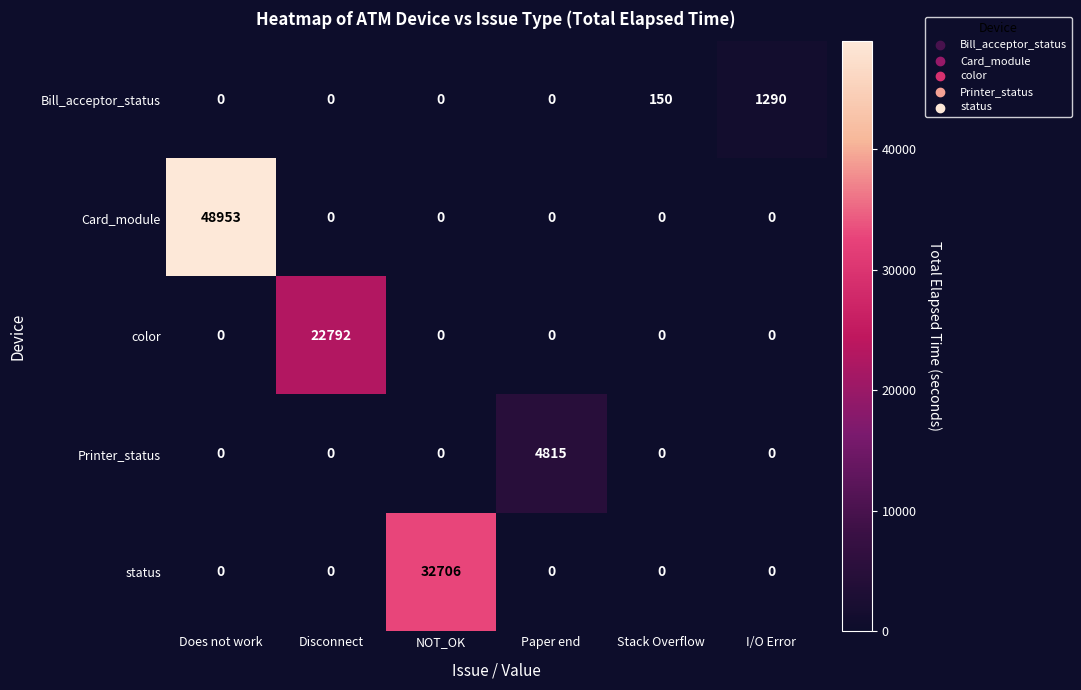

What is the difference between the Bill_acceptor_status values at Does not work and I/O Error?

1290